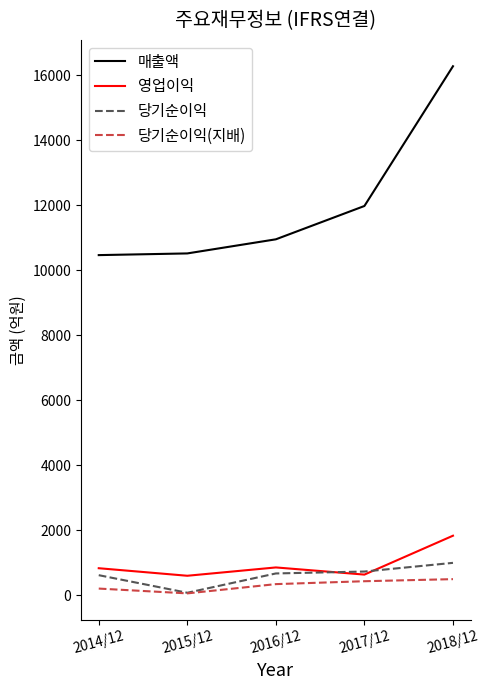

True or false: 영업이익 has more than 0 points higher than both neighbors.

True